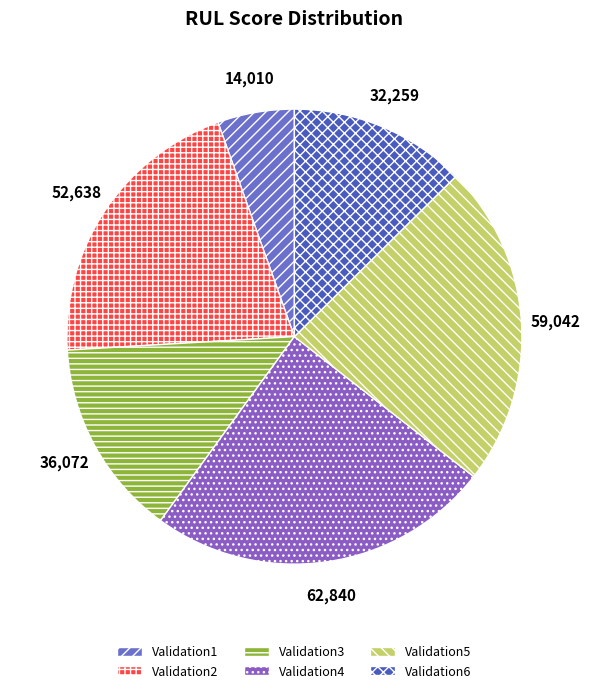

Is it true that Validation3 is 23% of the pie?

False